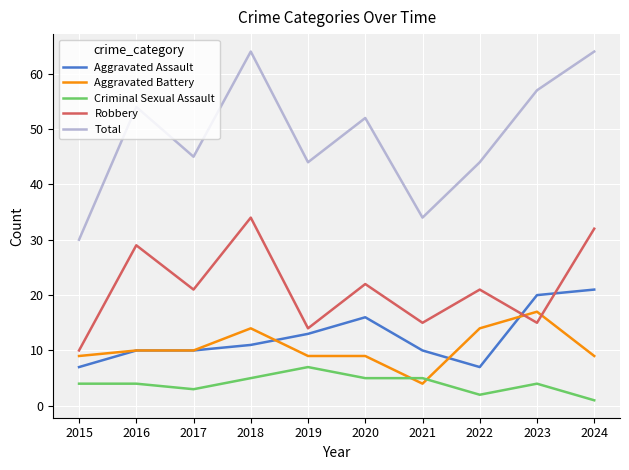

At 2015, list the series in order from smallest to largest.

Criminal Sexual Assault, Aggravated Assault, Aggravated Battery, Robbery, Total